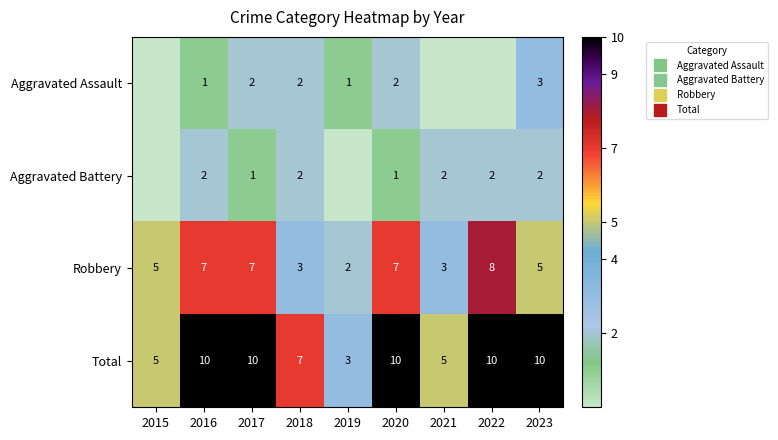

At which category is the sum across all series the highest?

2016